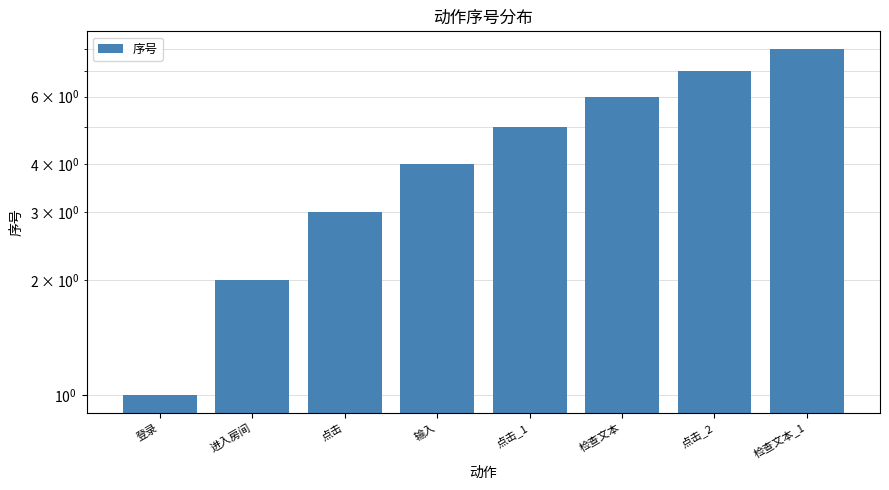

Reading left to right, list all the values displayed in this chart.

1	2	3	4	5	6	7	8